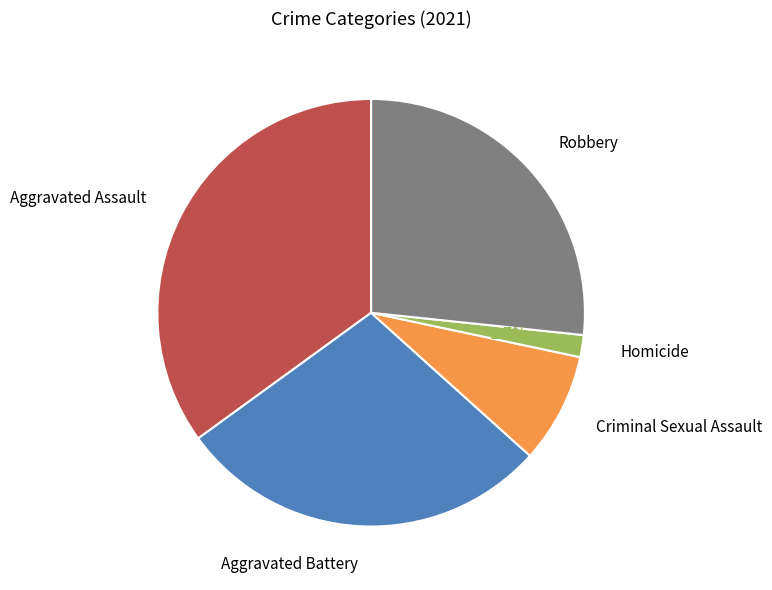

Which category has the biggest portion of the pie?

Aggravated Assault